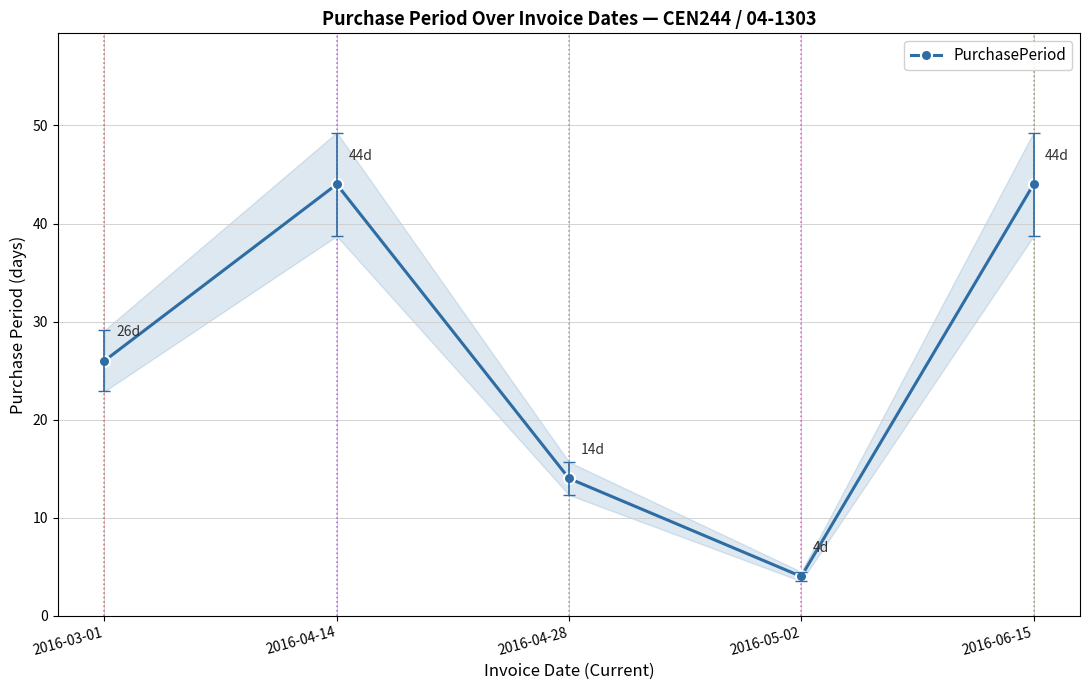

What is the value of the 2nd point from the left?

44